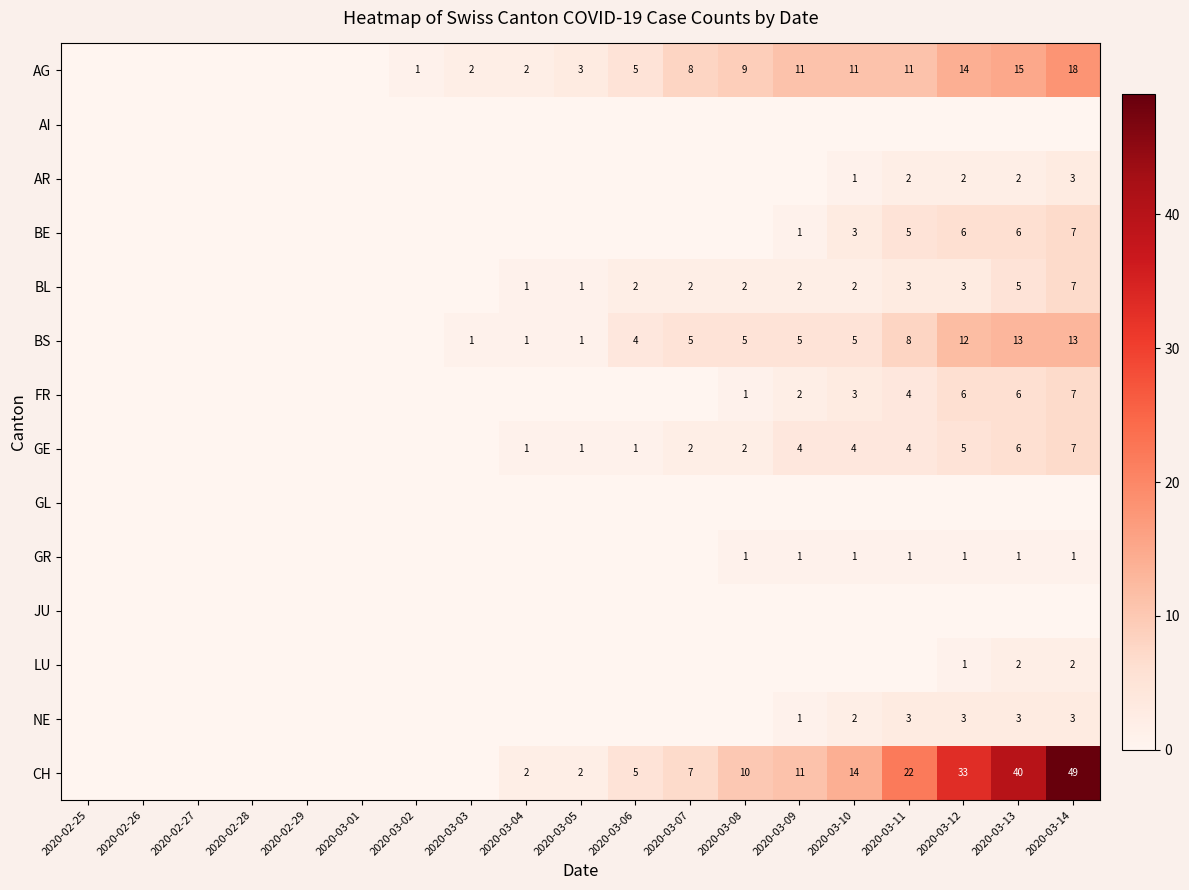

Between 2020-03-10 and 2020-03-07, which is larger?

2020-03-10